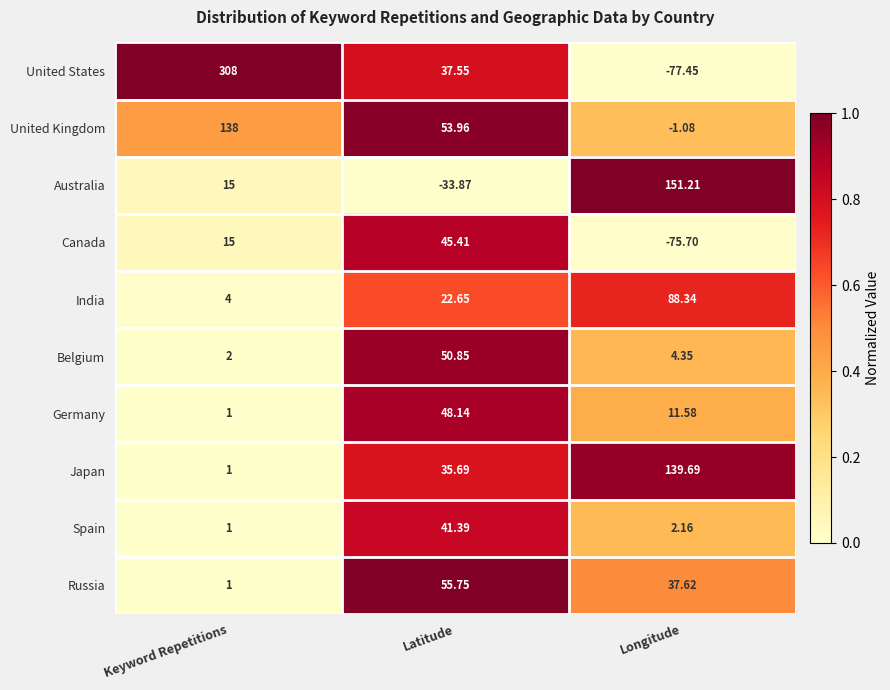

At which label is India closest to 46?

Latitude